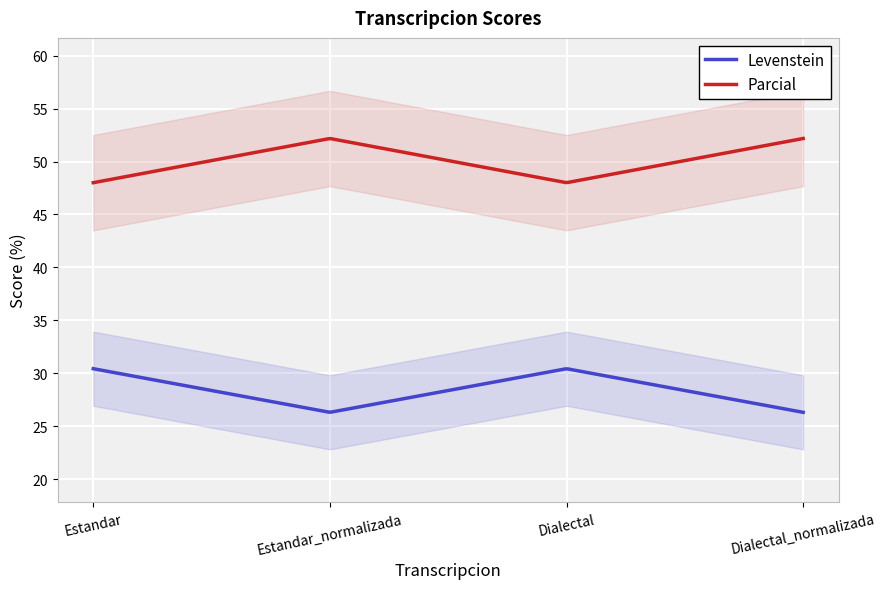

Is it true that Levenstein equals 43.4 at Estandar?

False